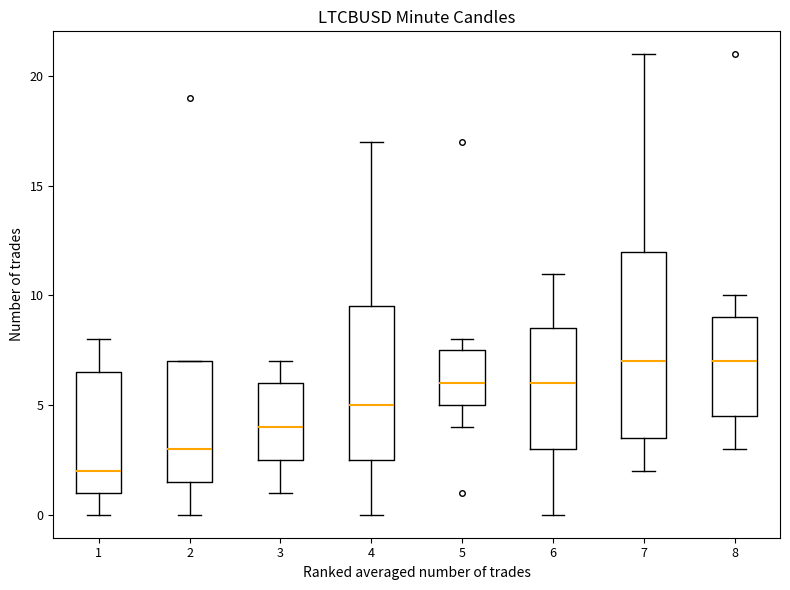

Which box is the tallest, from its lower edge to its upper edge?

7